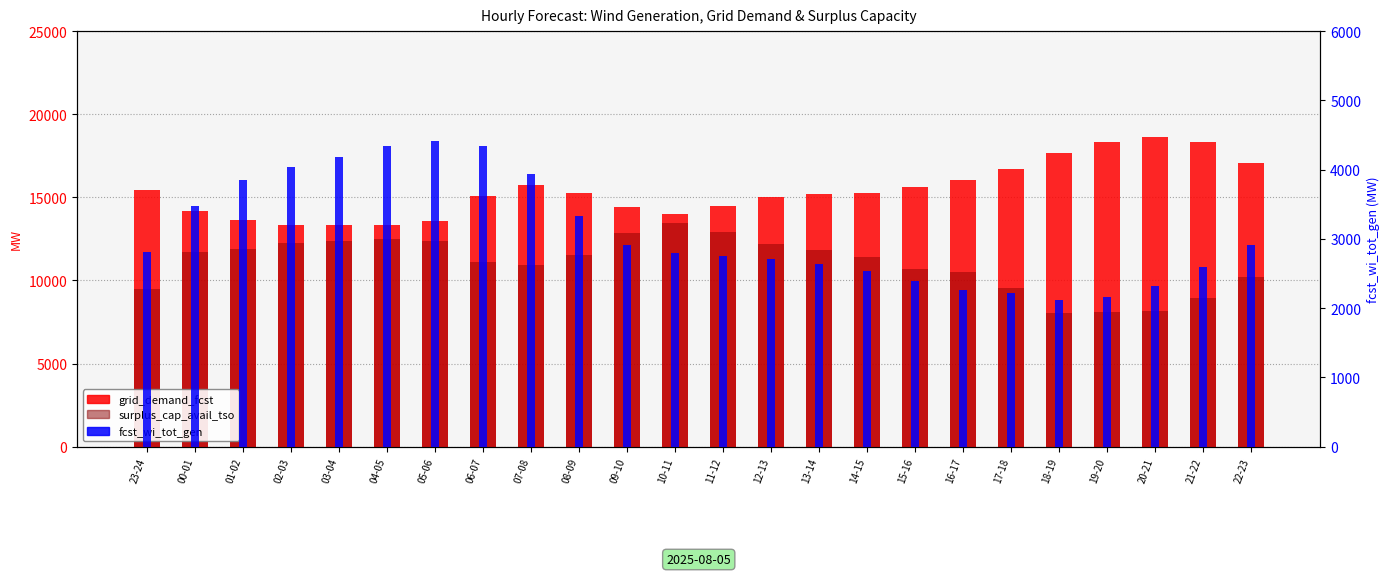

What is the spread (max minus min) of values at 16-17?

13799